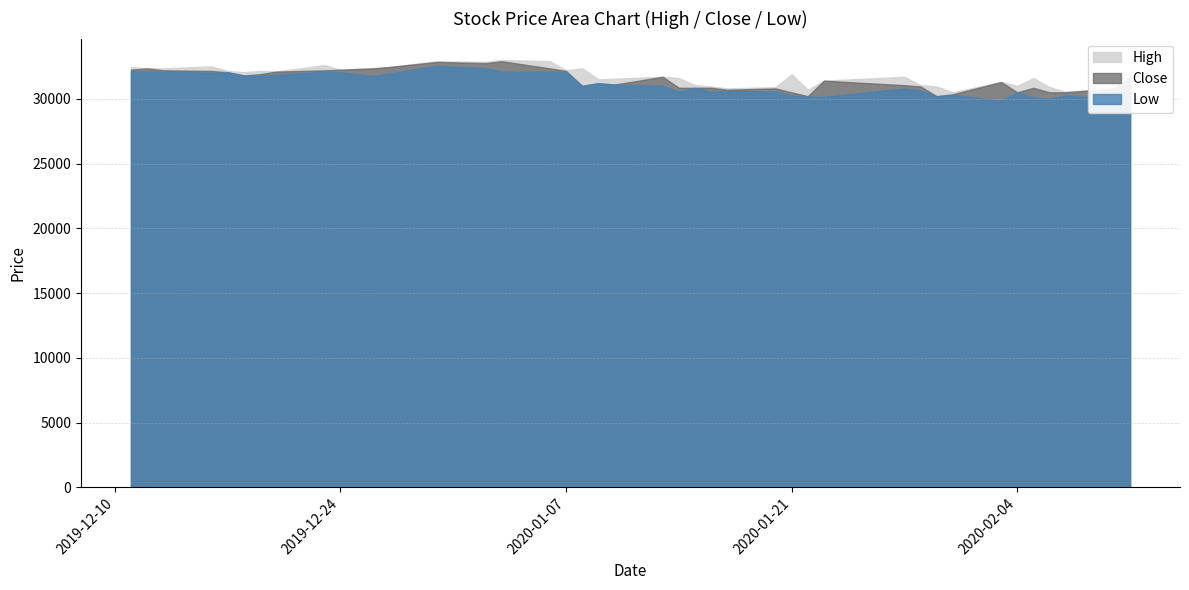

What is the total value across all series at 2020-02-11?

93500